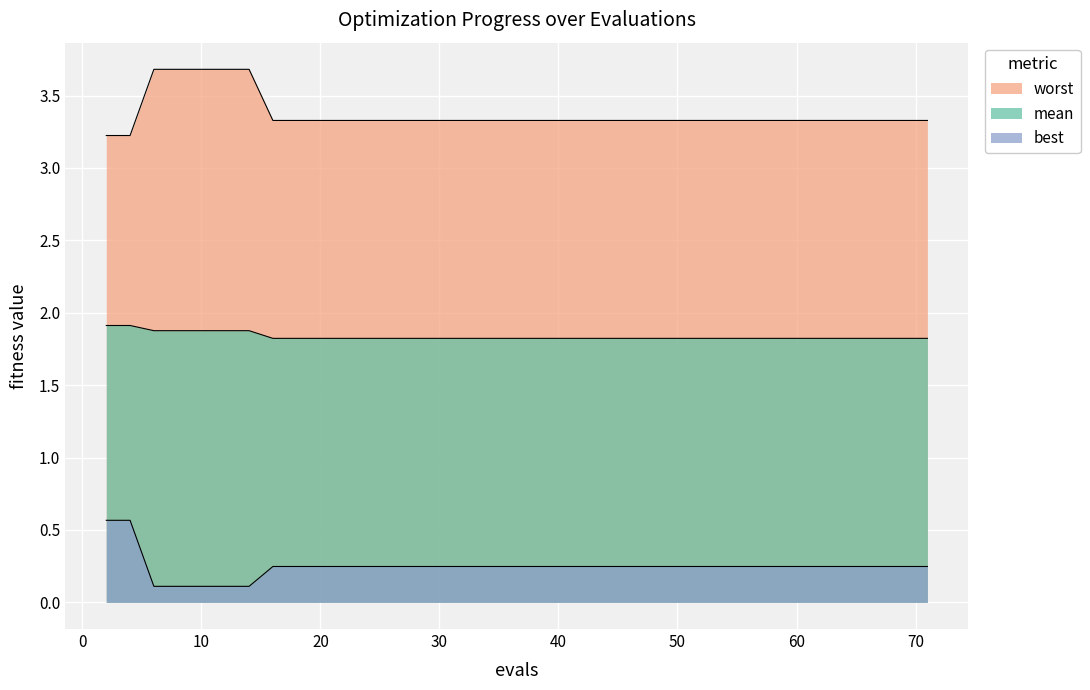

At how many categories does at least one series exceed 3?

40